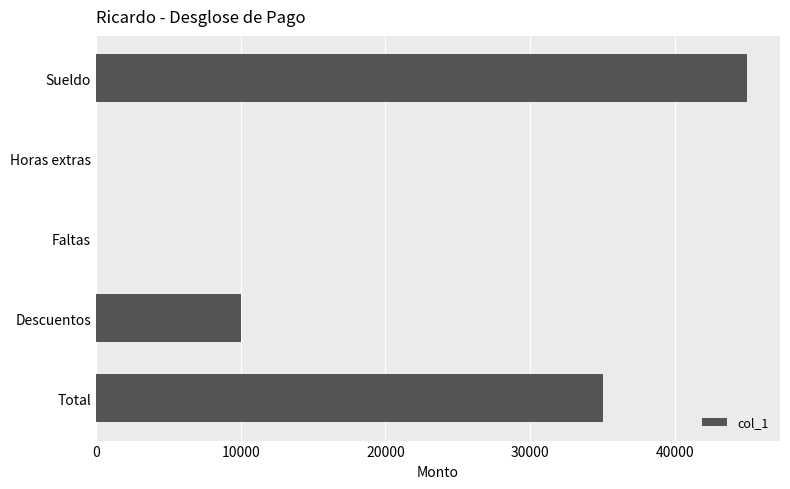

What is the greatest value displayed?

45000